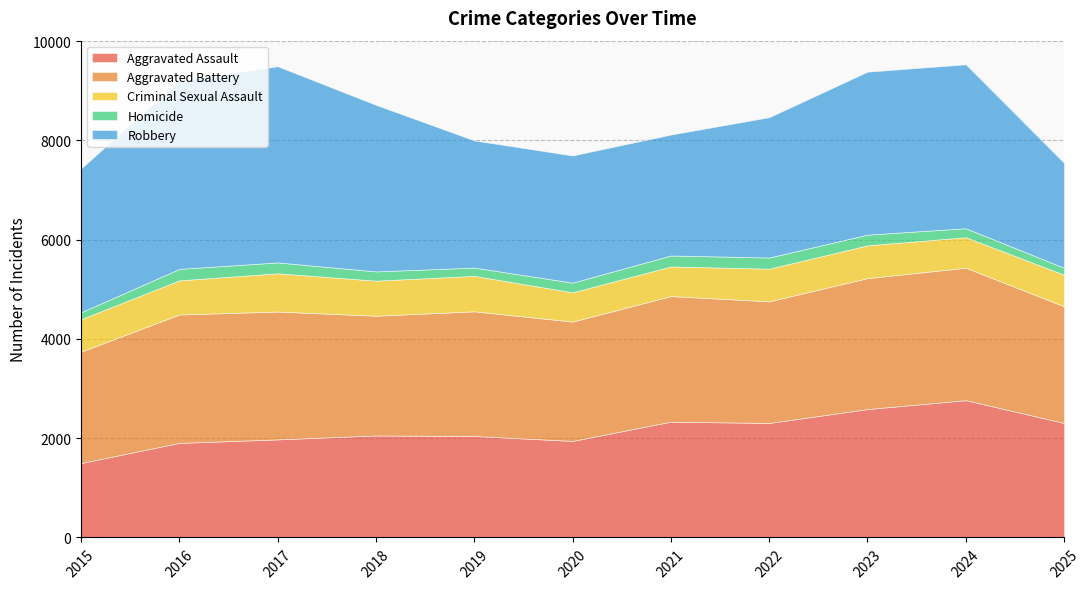

The value of Homicide at 2022 is 69. True or false?

False